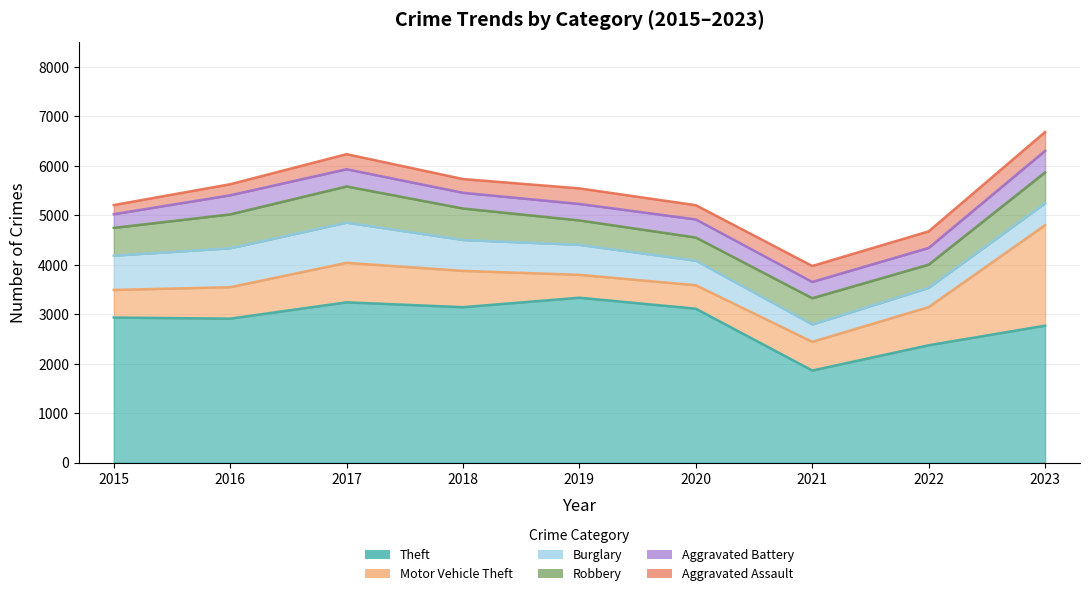

Which category has the lowest value in the Robbery series?

2020